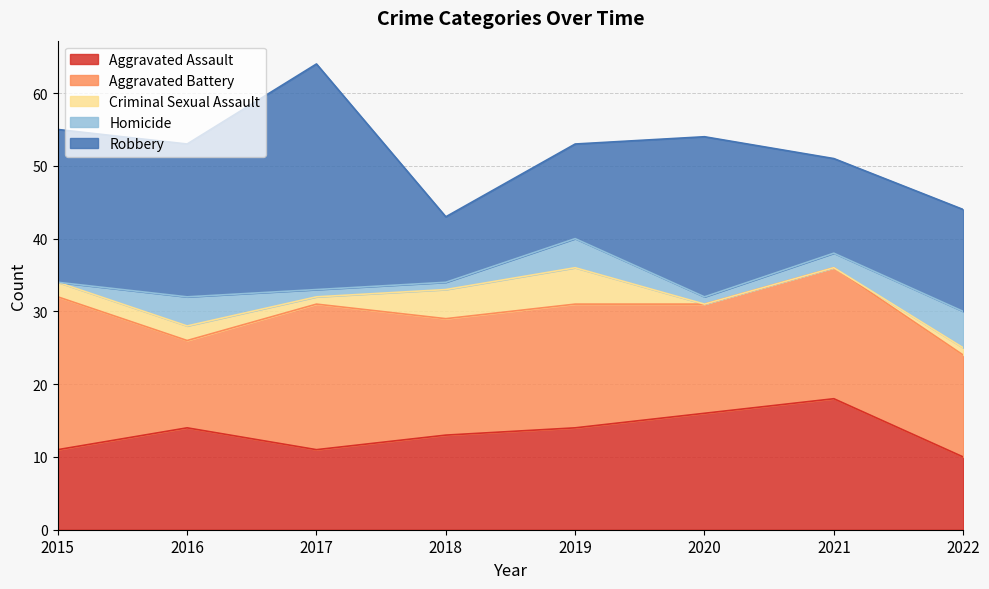

List the labels in order of Criminal Sexual Assault value, largest first.

2019, 2018, 2015, 2016, 2017, 2022, 2020, 2021